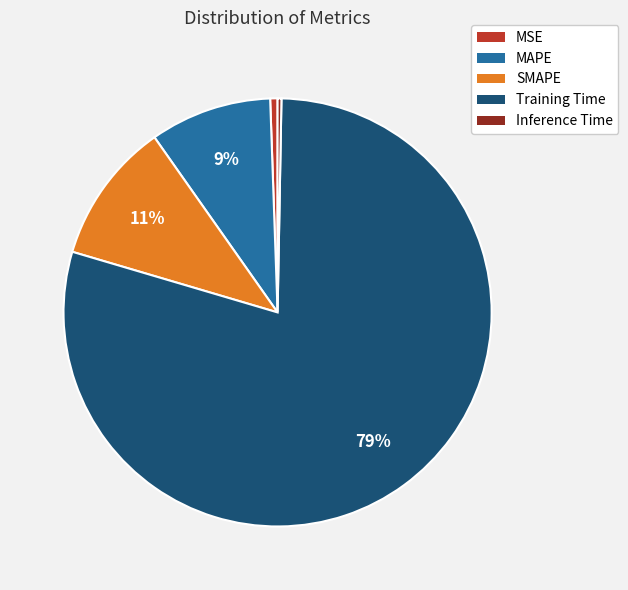

Does SMAPE account for over 50% of the chart?

No